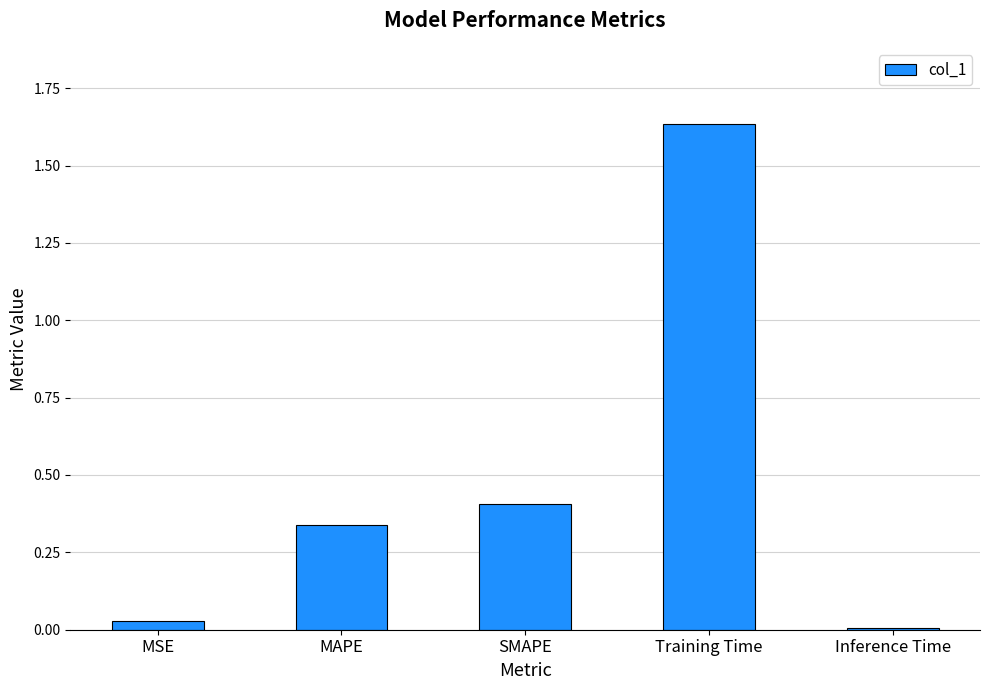

What is the value of the 3rd bar from the left?

0.4